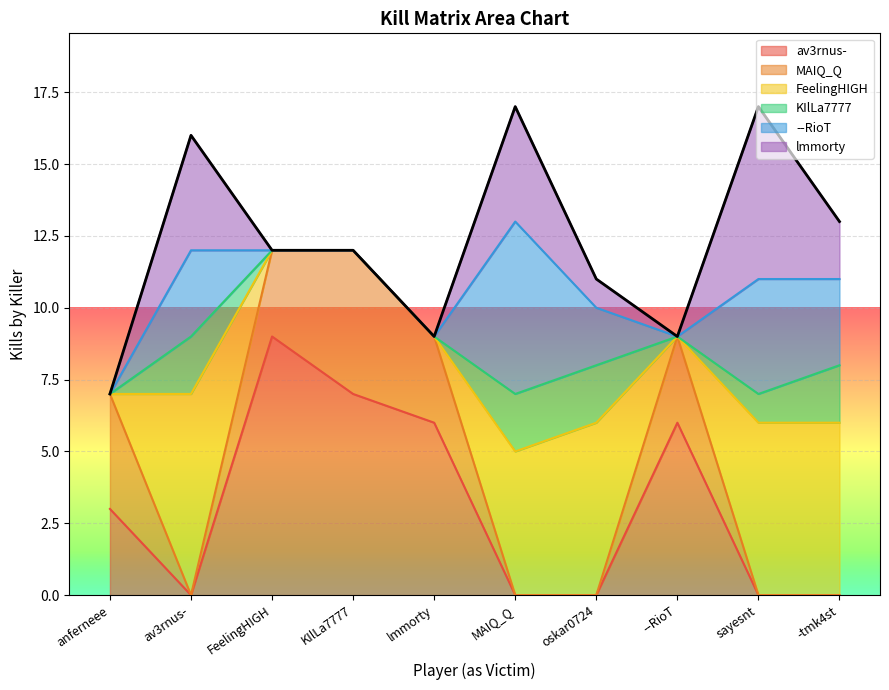

Which series has the widest spread of values?

av3rnus-